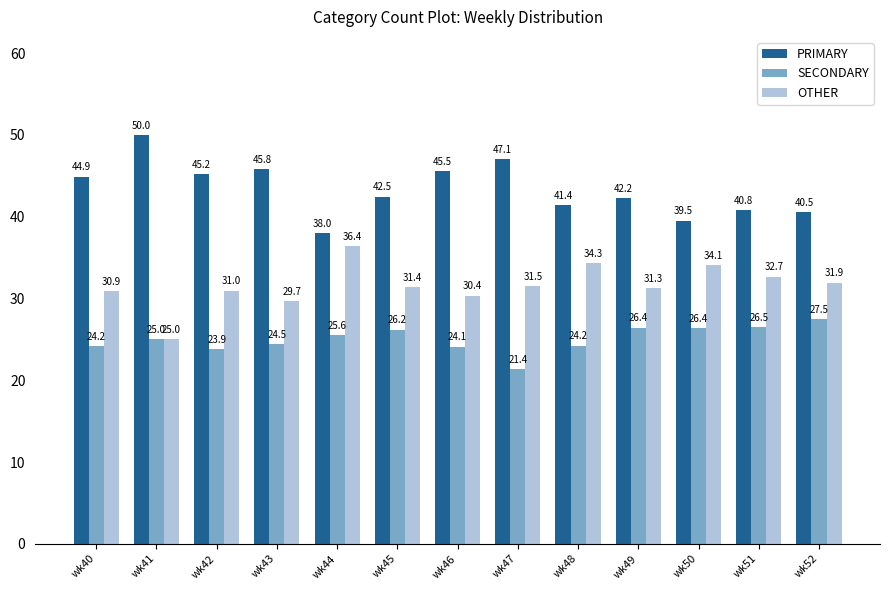

The value of SECONDARY at wk51 is 26.5. True or false?

True